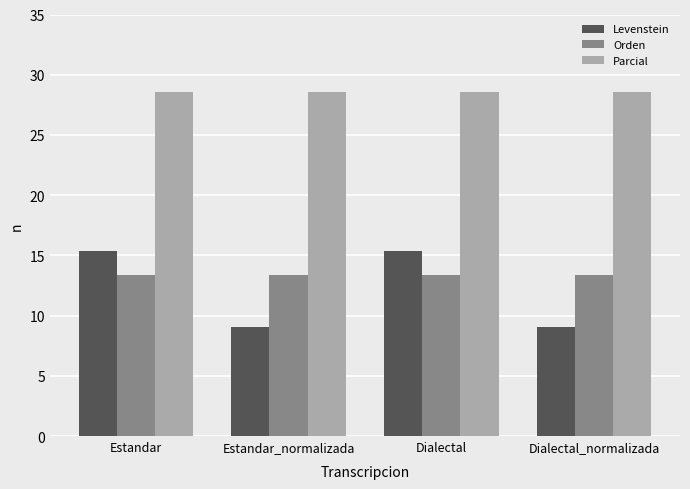

What is the greatest value displayed?

28.6